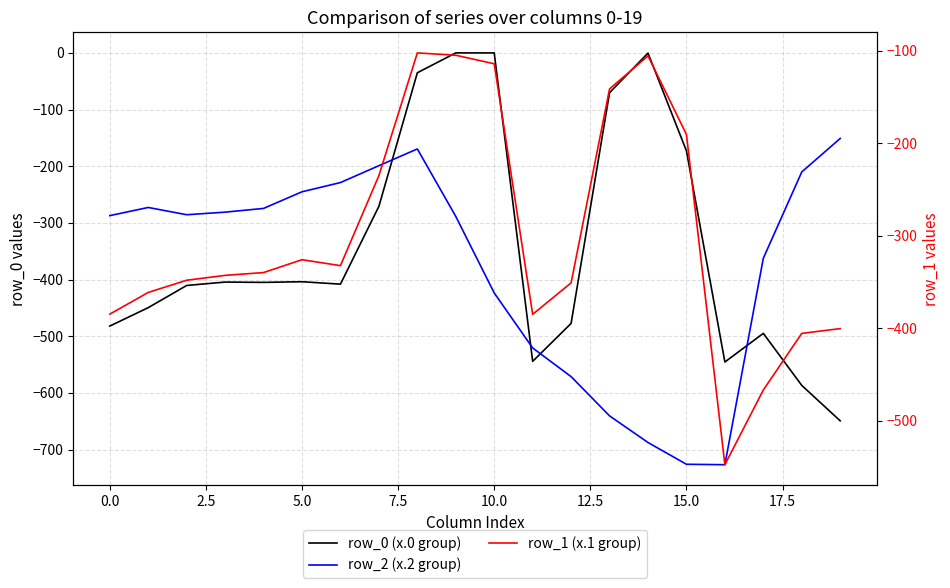

What is the value of the row_1 (x.1 group) point at the 17th from the left?

-547.3